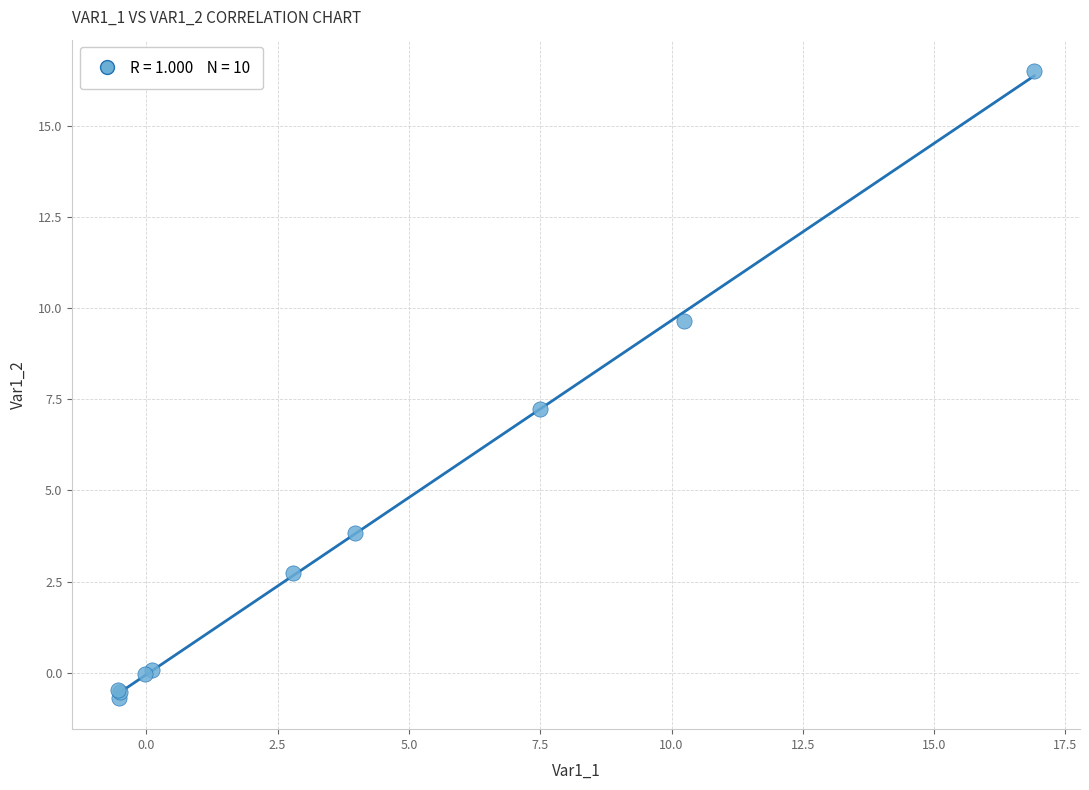

What Y value in the scatter plot is closest to 7?

7.2